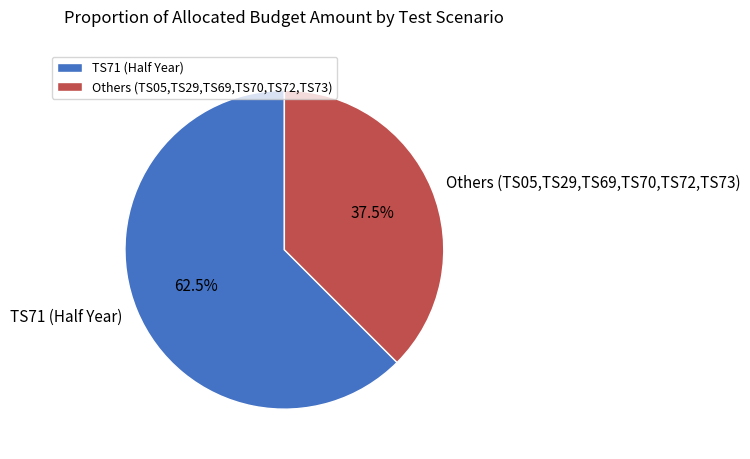

Which slice represents more than half of the pie?

TS71 (Half Year)